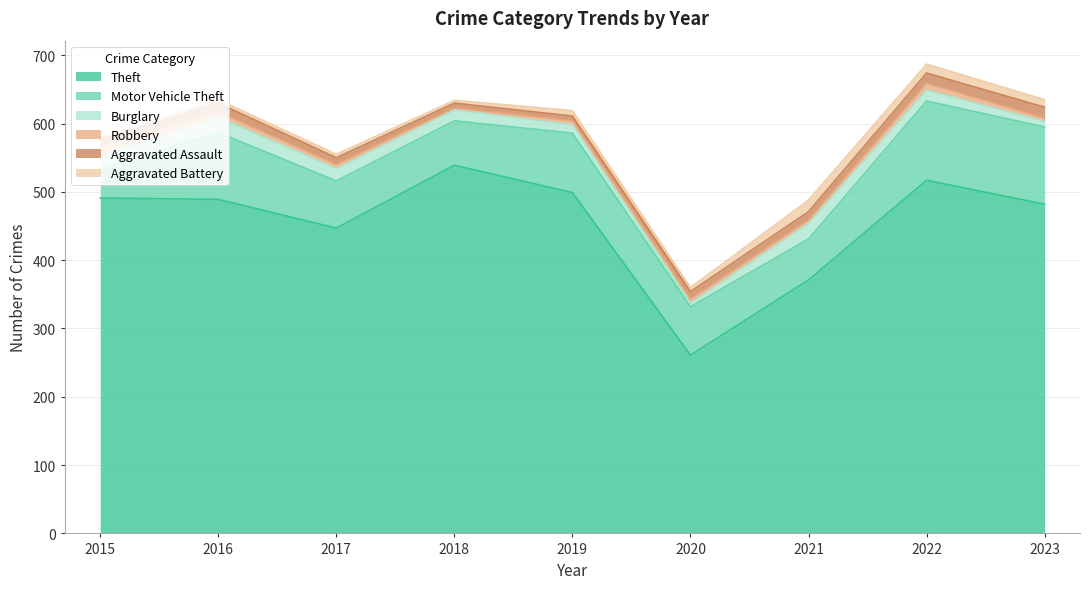

How many interior local peaks does the Robbery series have?

1